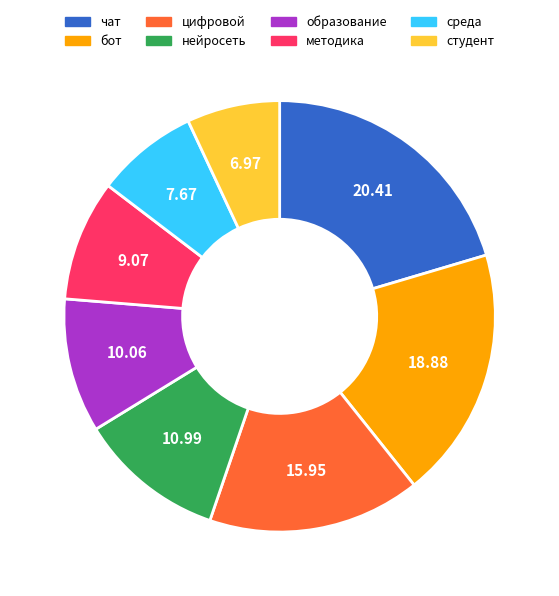

Does any single category account for the majority?

No